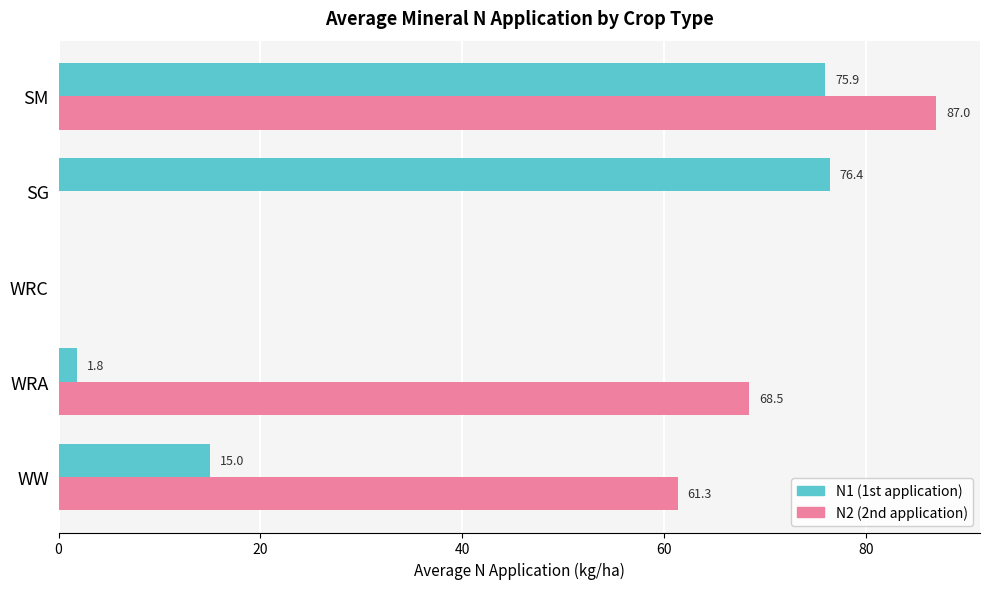

How many distinct data groups are displayed?

2